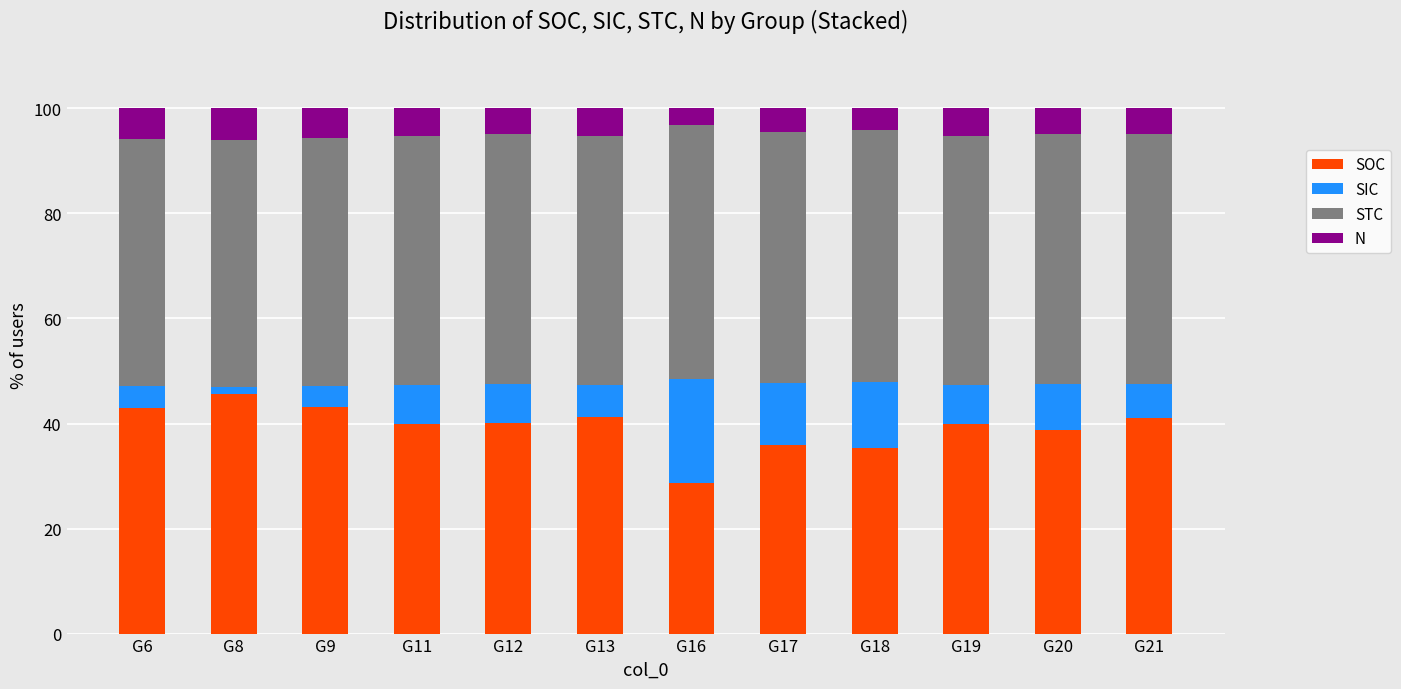

What is the difference between the maximum and second lowest values in the SOC series?

10.3